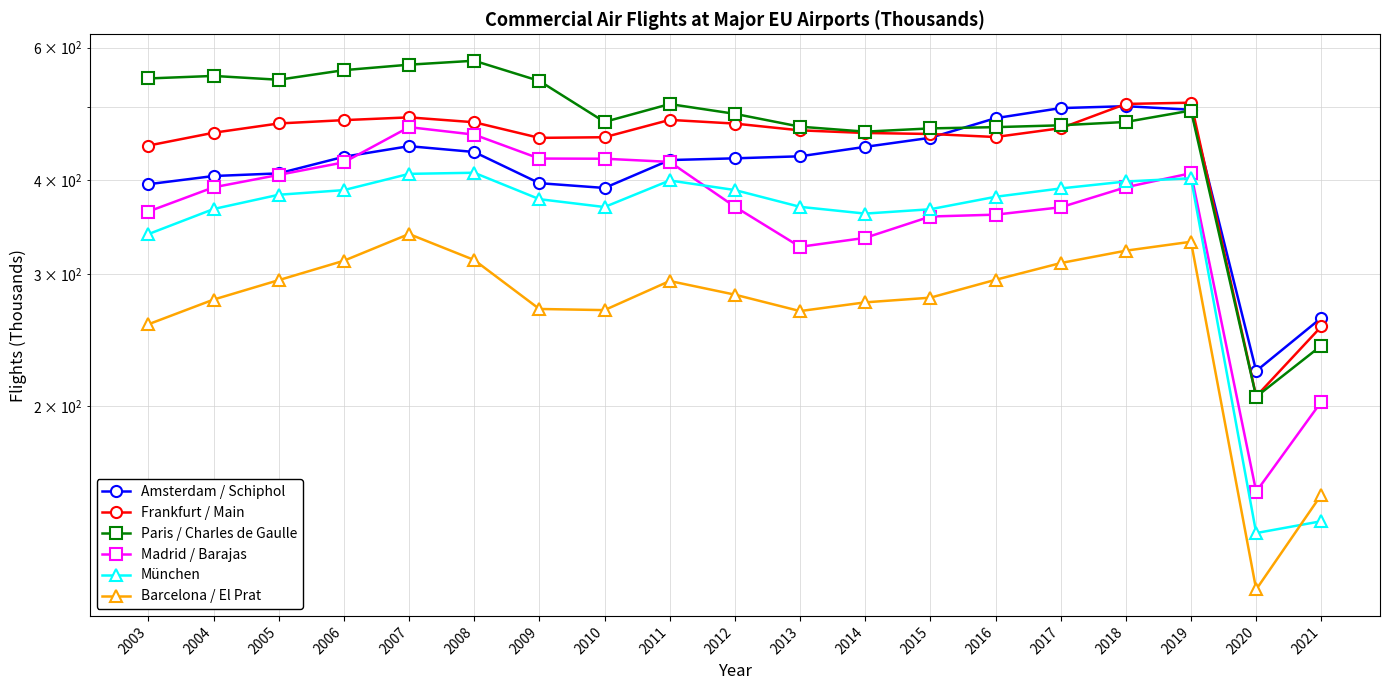

What is the maximum value shown in the chart?

576.4